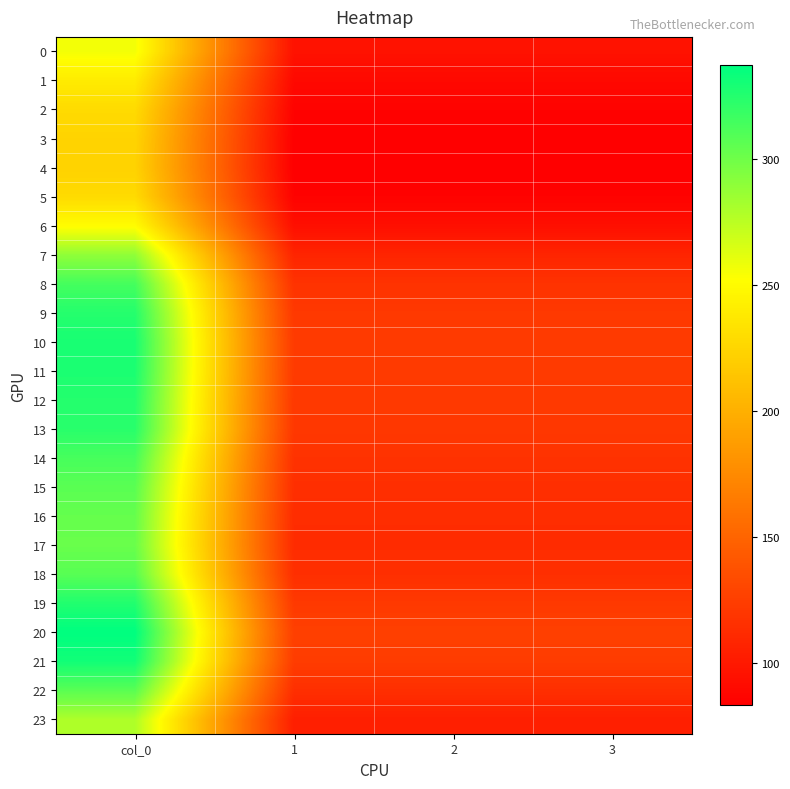

Which series has the widest spread of values?

20